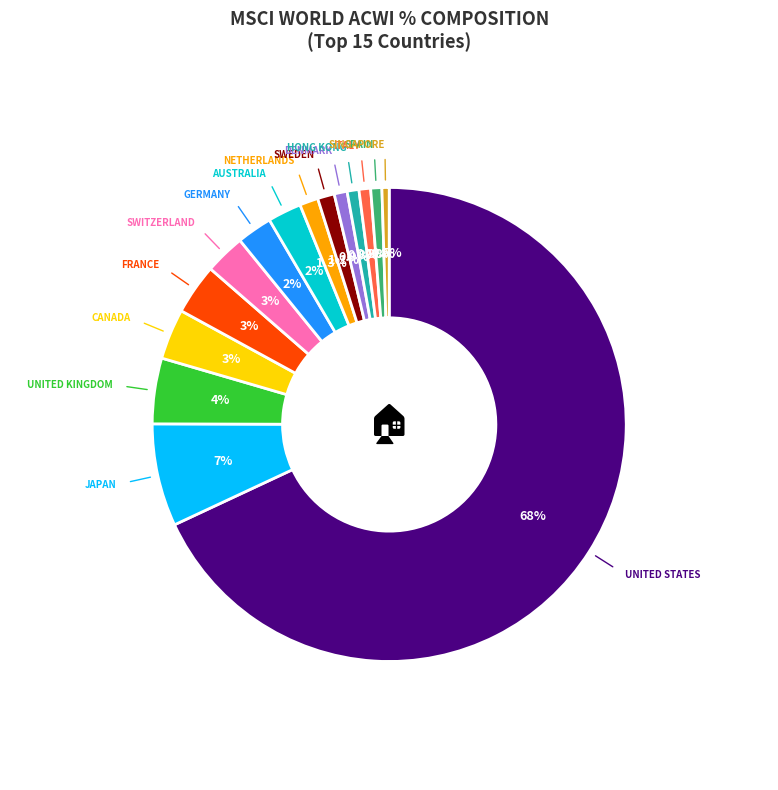

To the nearest percent, what is the difference between the largest and smallest slice percentages?

68%